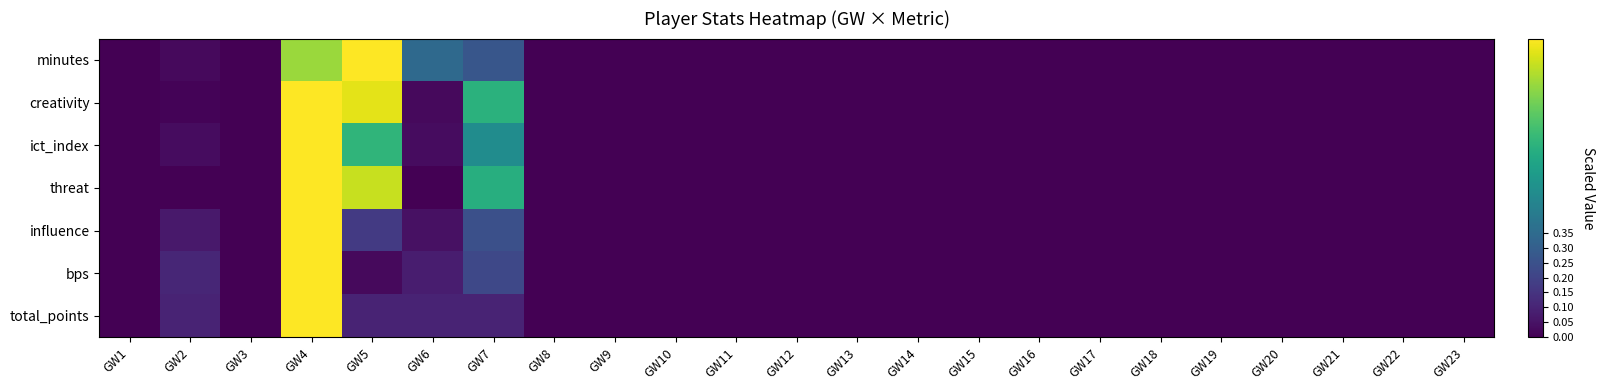

What is the total value across all series at GW7?

2.6